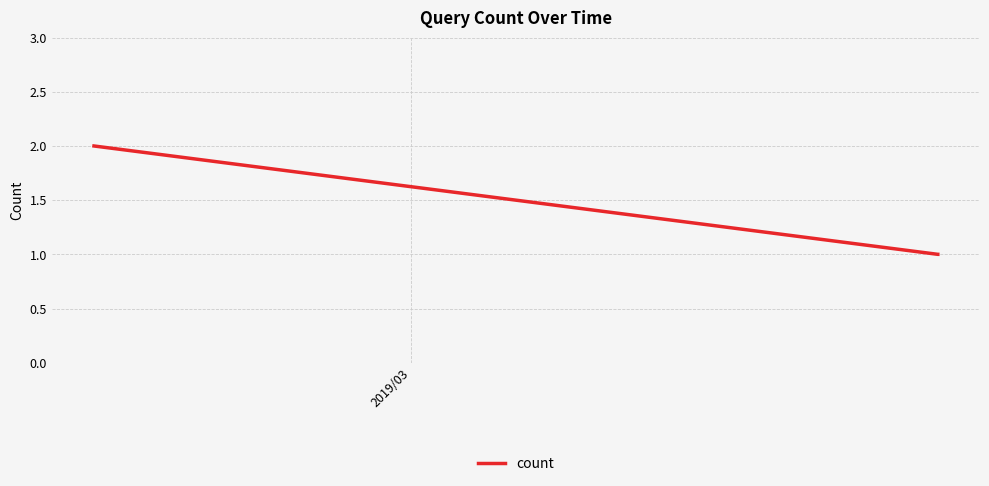

How many lines are shown in the chart?

1